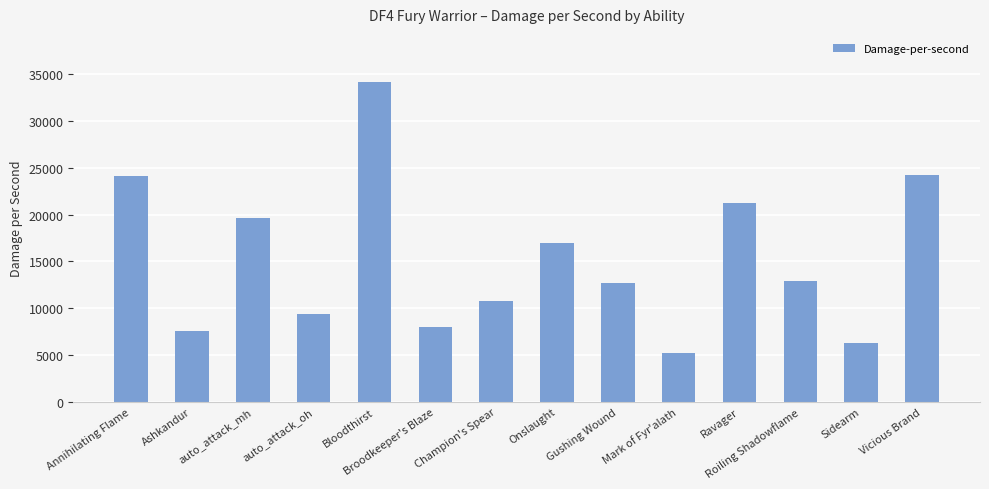

How many values are below 12920?

7